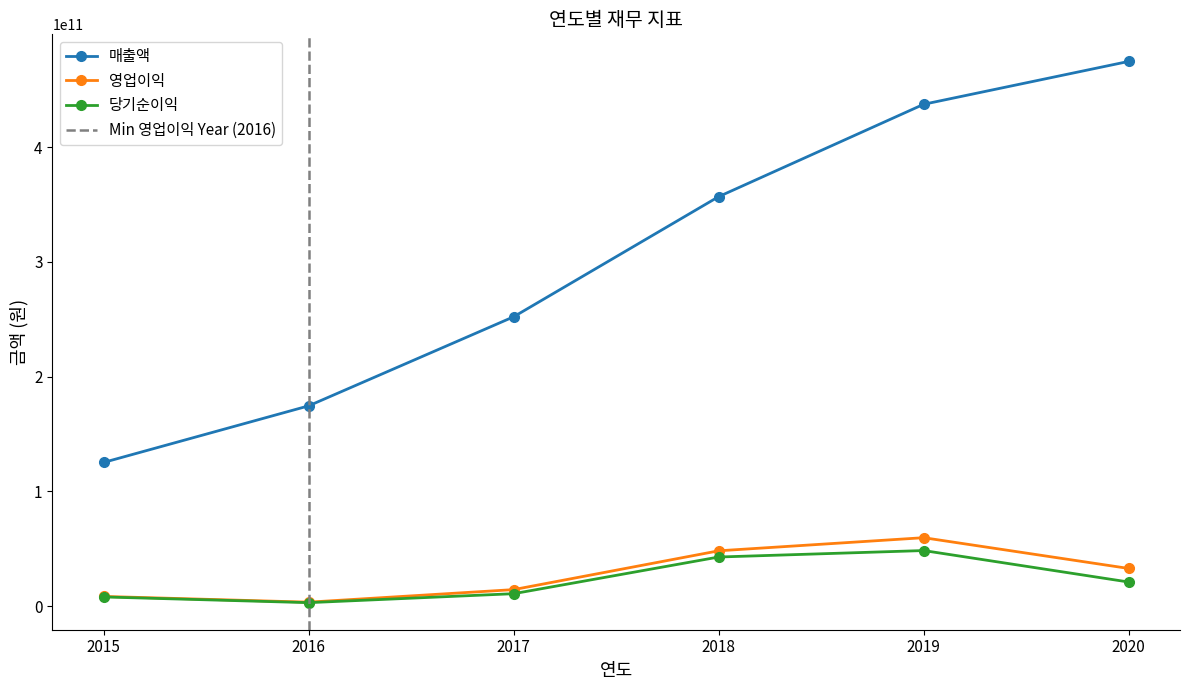

Does the chart have visible grid lines?

No